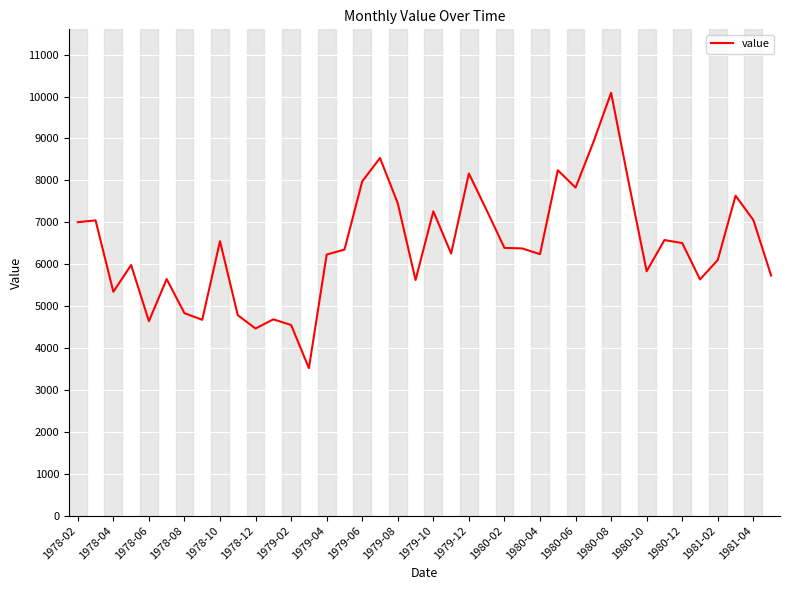

What is the difference between the maximum and minimum values?

6571